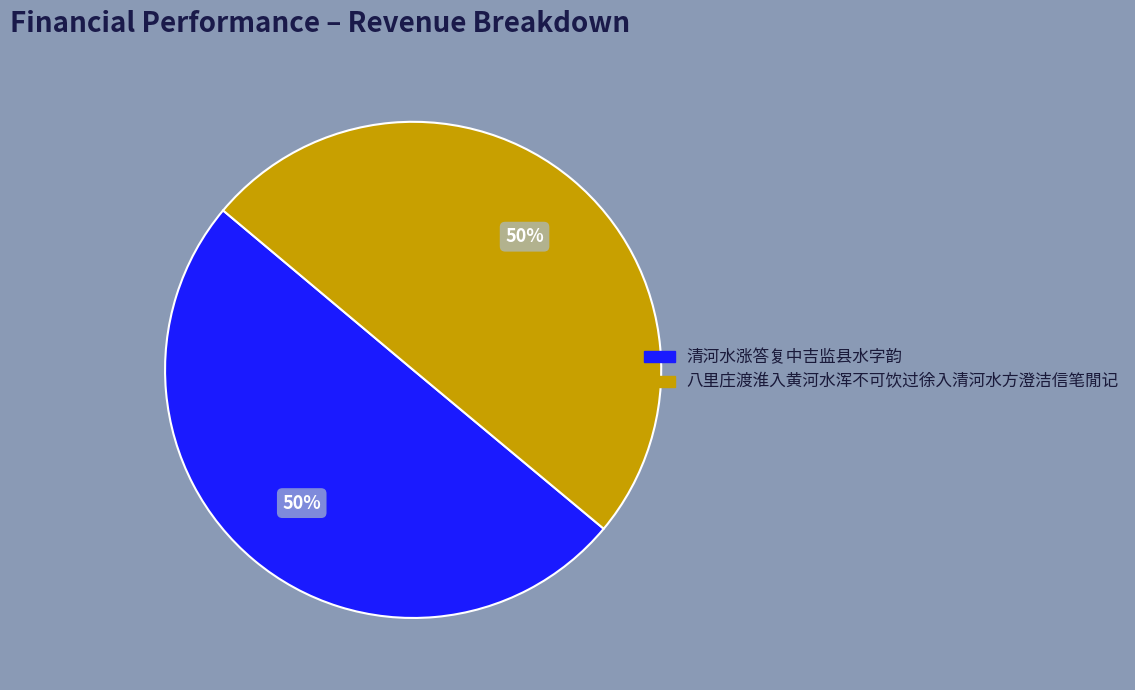

Combined, do 八里庄渡淮入黄河水浑不可饮过徐入清河水方澄洁信笔閒记 and 清河水涨答复中吉监县水字韵 account for over 50%?

Yes